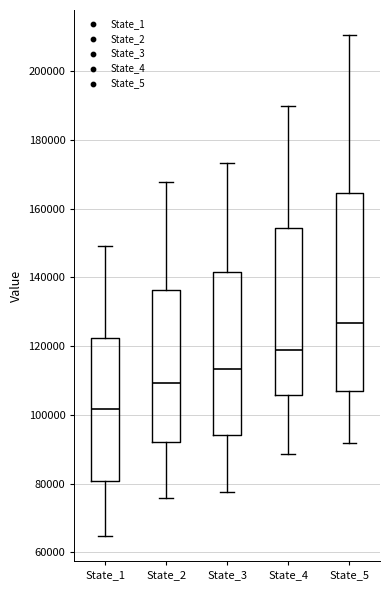

Reading left to right, transcribe this box plot: for each box, give where its median line is, the range the box spans, and where its two whiskers end, as read against the y-axis. The values are not printed on the chart, so give them approximately, as read against the axis.

State_1: median 102000, box 80000 to 122000, whiskers 64000 to 150000
State_2: median 110000, box 92000 to 136000, whiskers 76000 to 168000
State_3: median 114000, box 94000 to 142000, whiskers 78000 to 174000
State_4: median 118000, box 106000 to 154000, whiskers 88000 to 190000
State_5: median 126000, box 106000 to 164000, whiskers 92000 to 210000